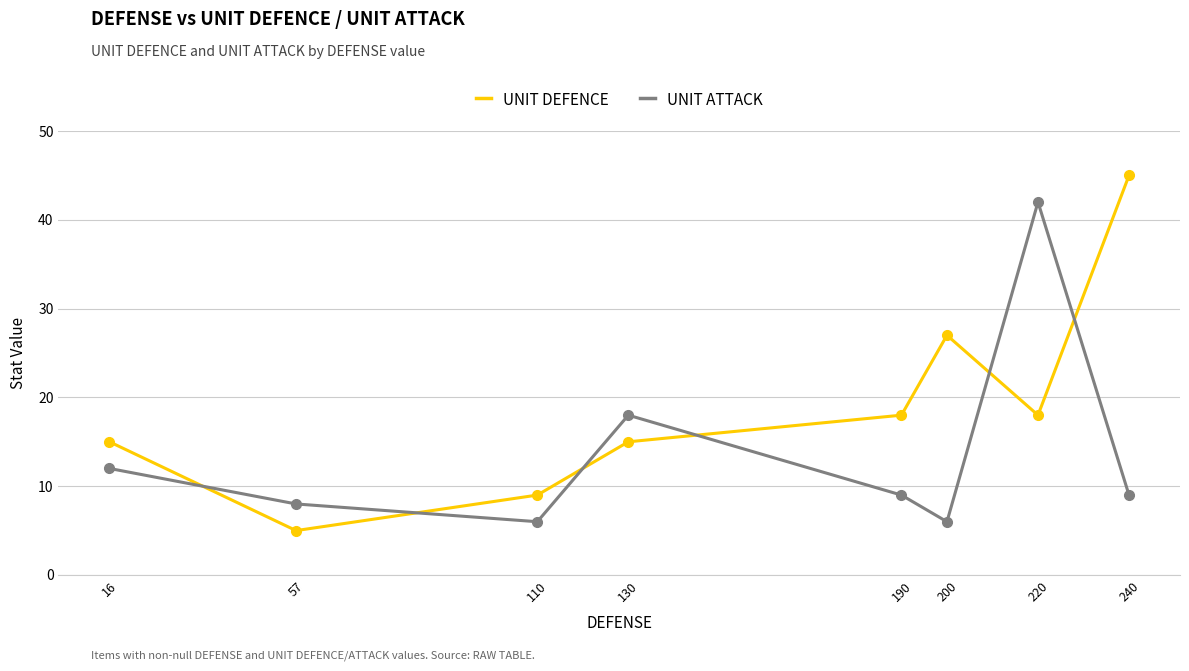

At which category is the sum across all series the highest?

220